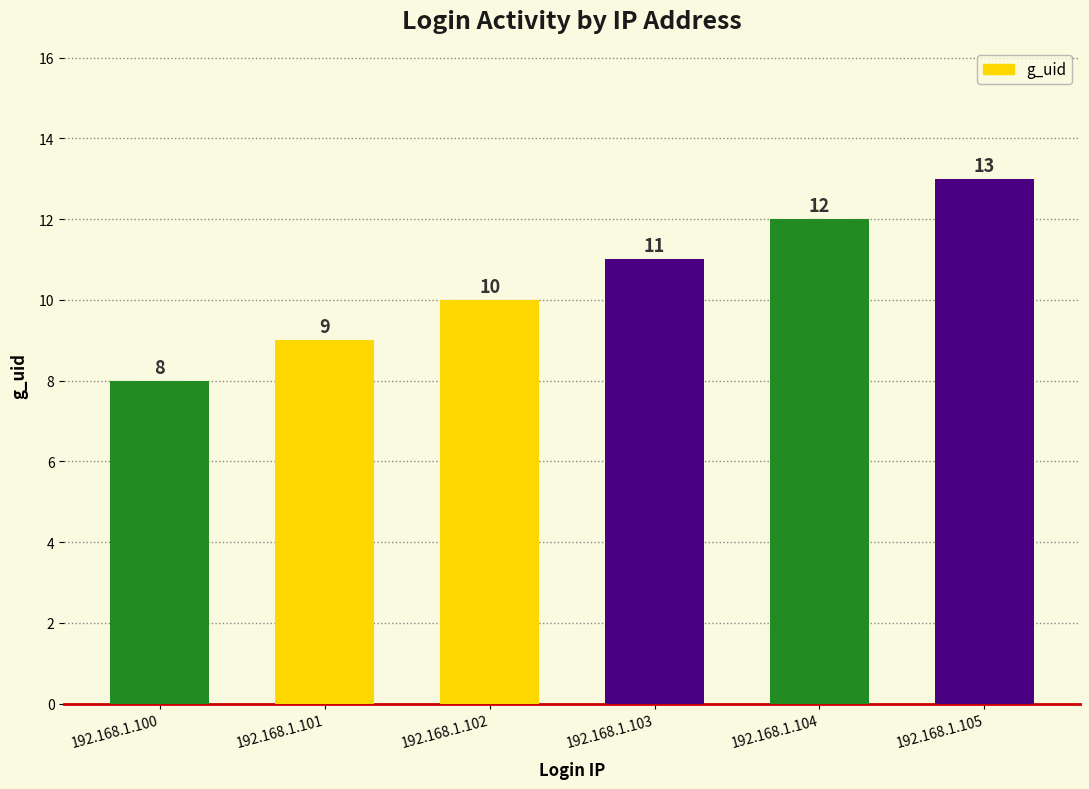

Where is the data nearest to the value 10?

192.168.1.102